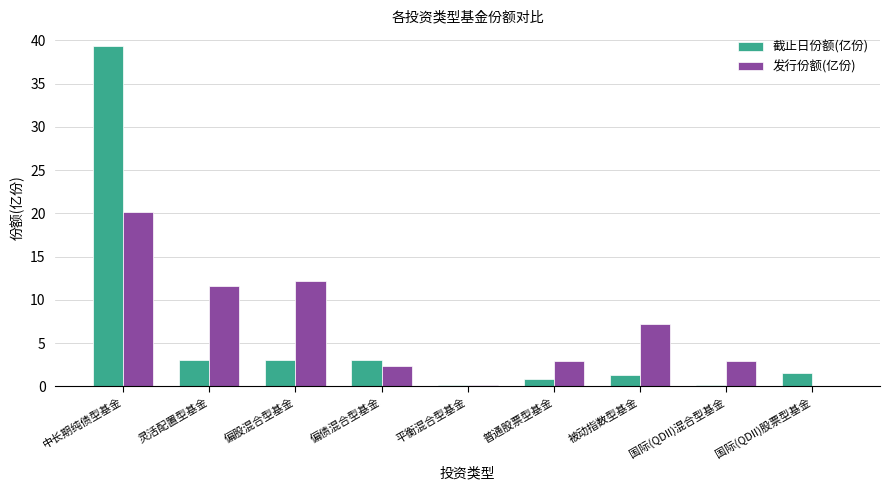

Read the 发行份额(亿份) value at 偏债混合型基金.

2.4